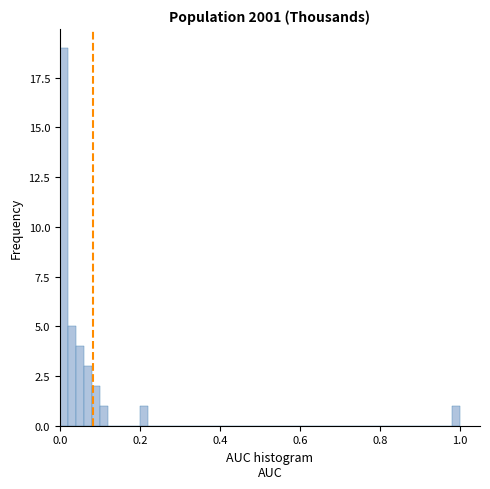

Read against the x-axis, roughly where is the centre of the tallest bar?

0.02